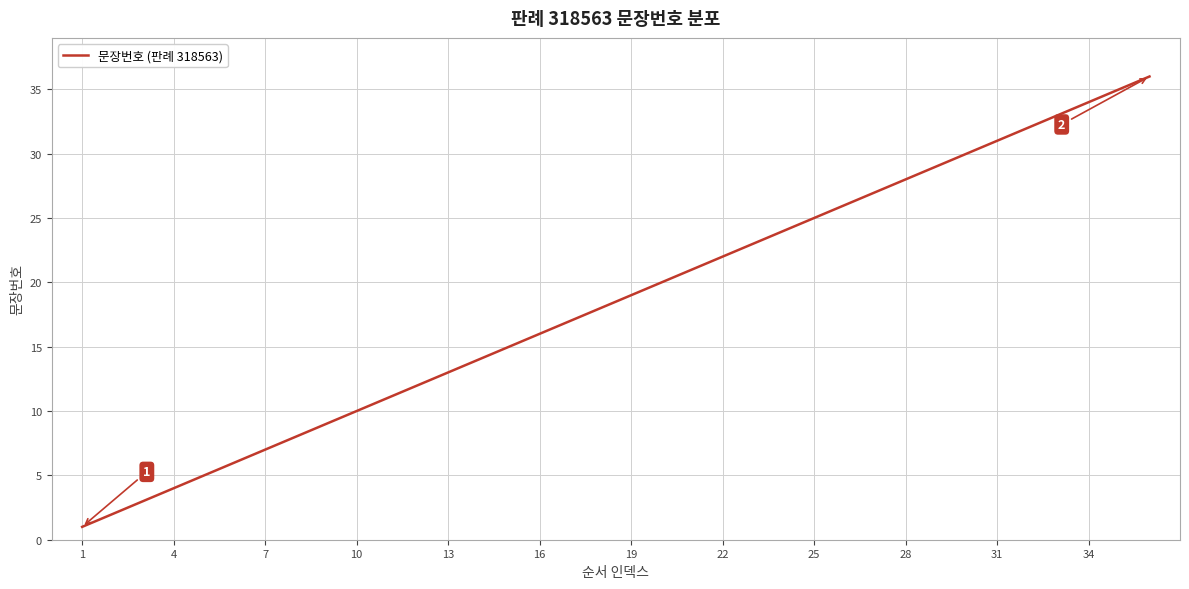

Count the number of categories in the chart.

36